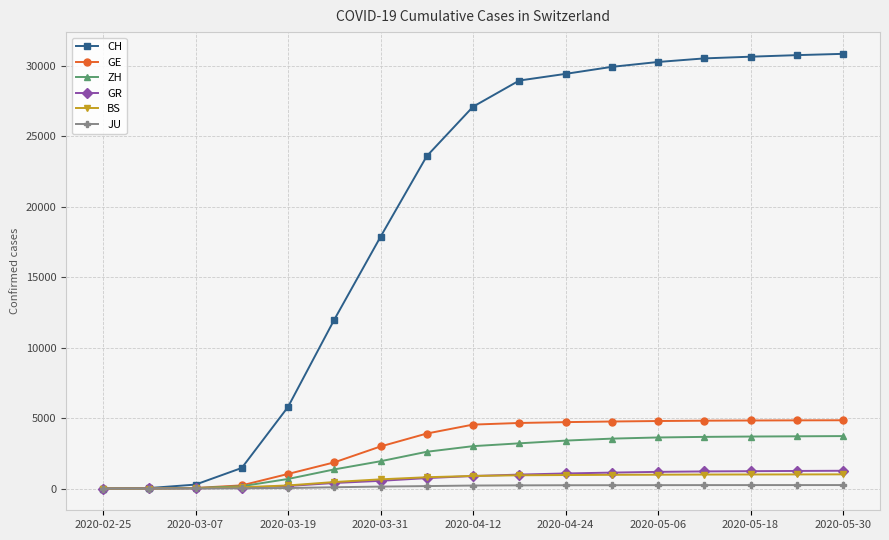

What is the maximum value shown in the chart?

30828